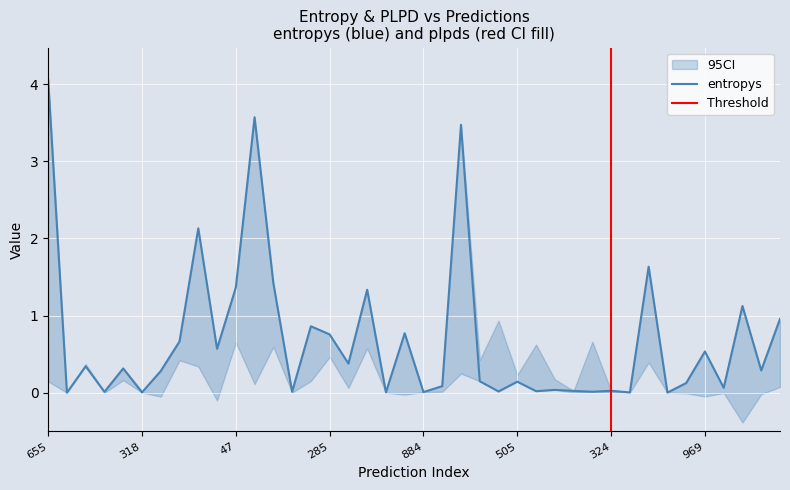

Which has a higher value, 24 or 324?

324